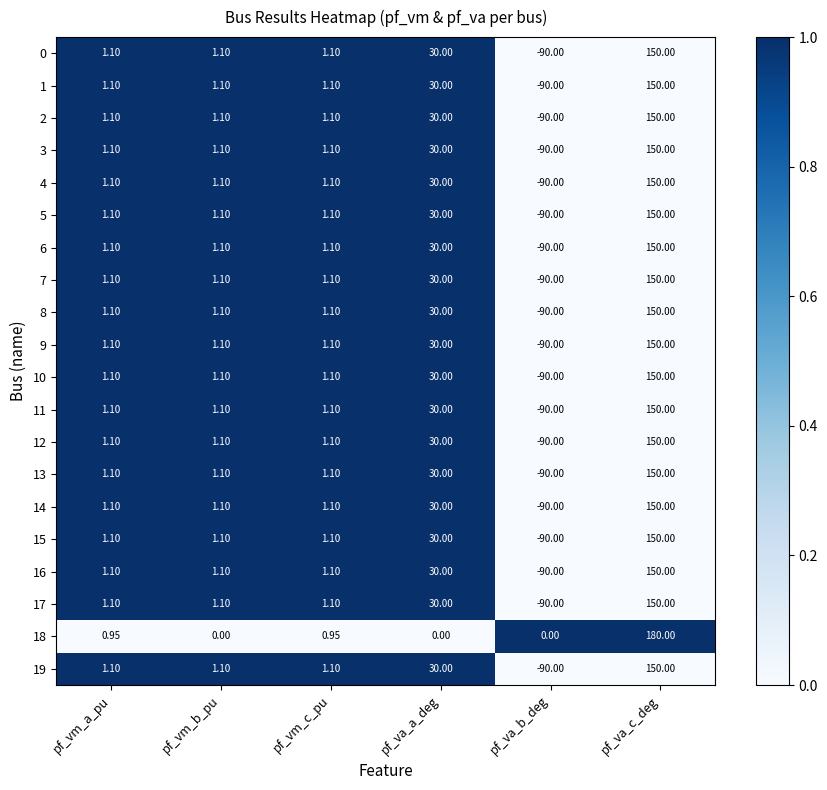

How many data points does each series have?

6